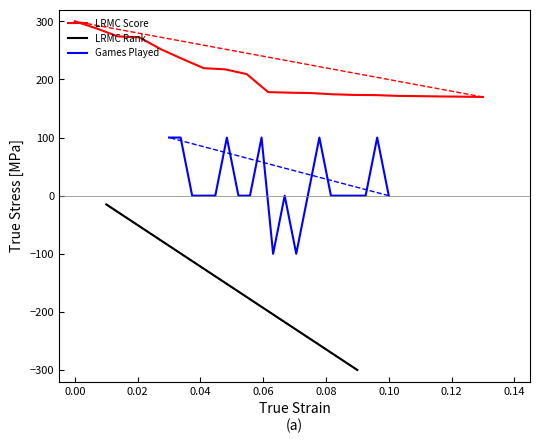

True or false: LRMC Rank and LRMC Score cross at least once.

False